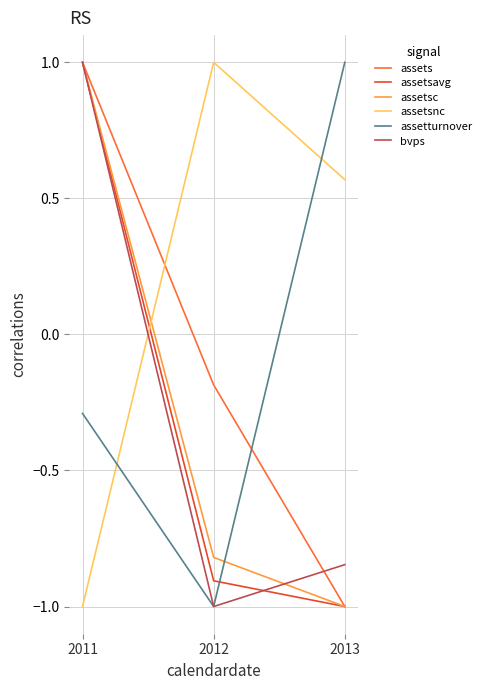

How many values in the assetsnc series are below 0?

1